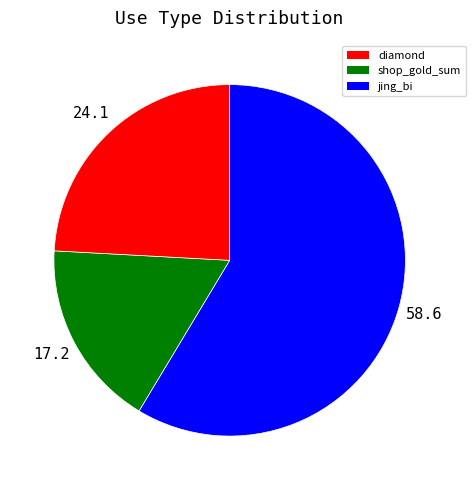

Is there a majority slice in this chart?

Yes